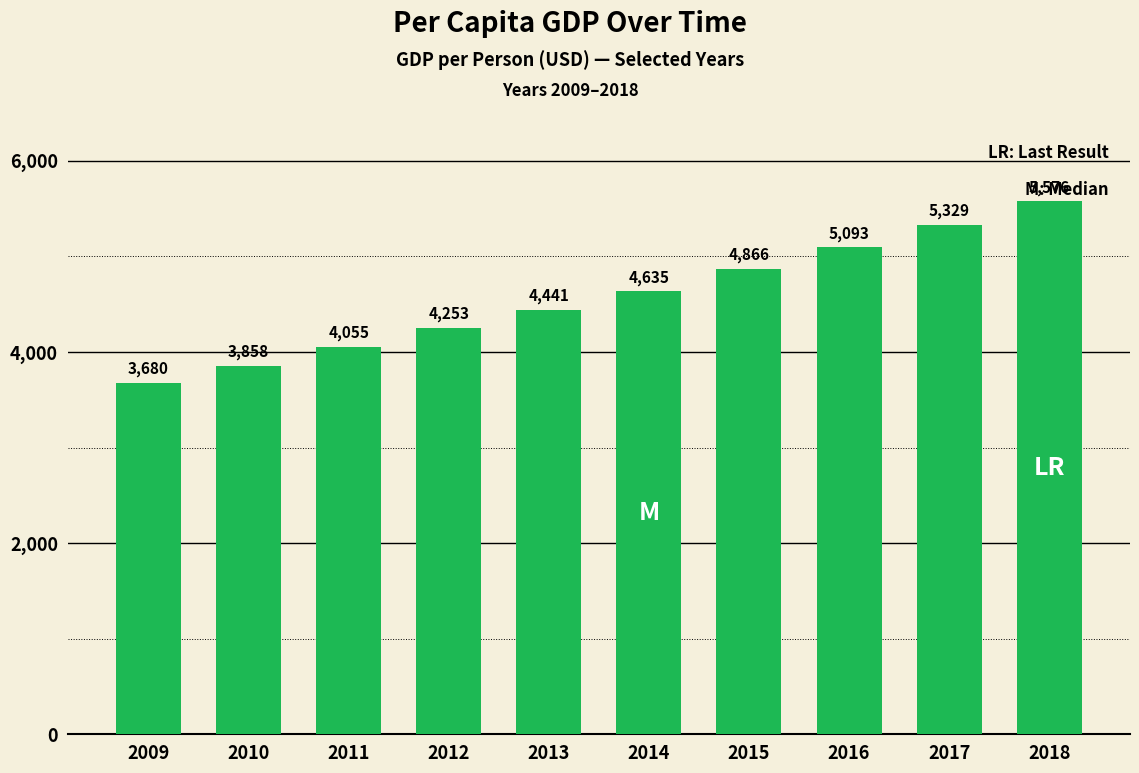

Between 2016 and 2018, which is larger?

2018